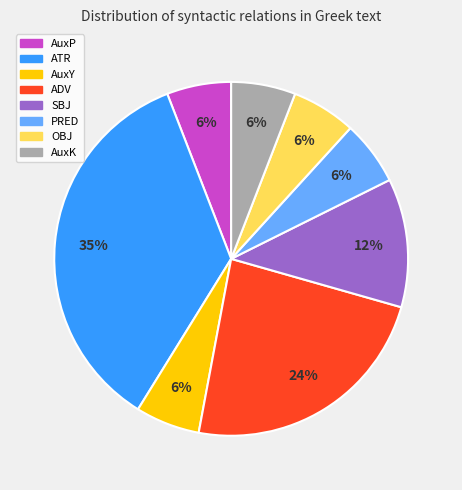

Is the sum of ADV and AuxP greater than half?

No